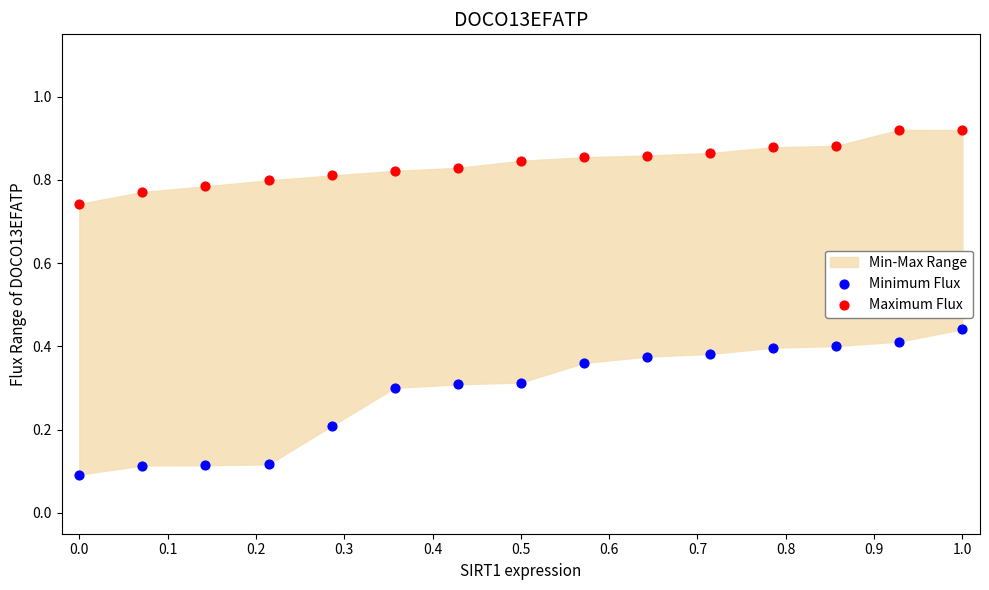

What is the X range (max minus min) for the scatter plot?

1.0